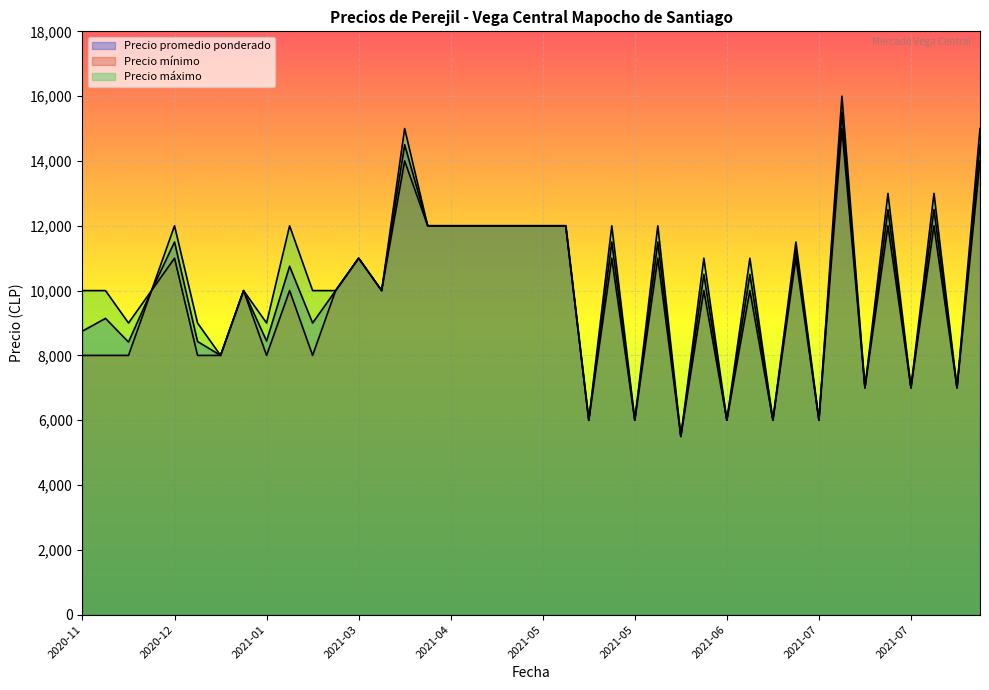

What is the difference between the maximum and minimum values in the Precio promedio ponderado series?

10000